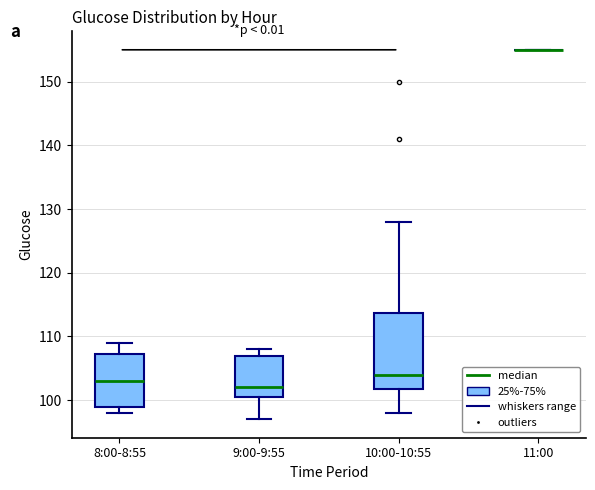

Reading left to right, read every box against the y-axis: the position of its median line, the range the box covers, and the ends of its whiskers. The values are not printed on the chart, so give them approximately, as read against the axis.

8:00-8:55: median 103, box 99 to 107, whiskers 98 to 109
9:00-9:55: median 102, box 101 to 107, whiskers 97 to 108
10:00-10:55: median 104, box 102 to 114, whiskers 98 to 128
11:00: box collapsed to a line at 155, whiskers 155 to 155